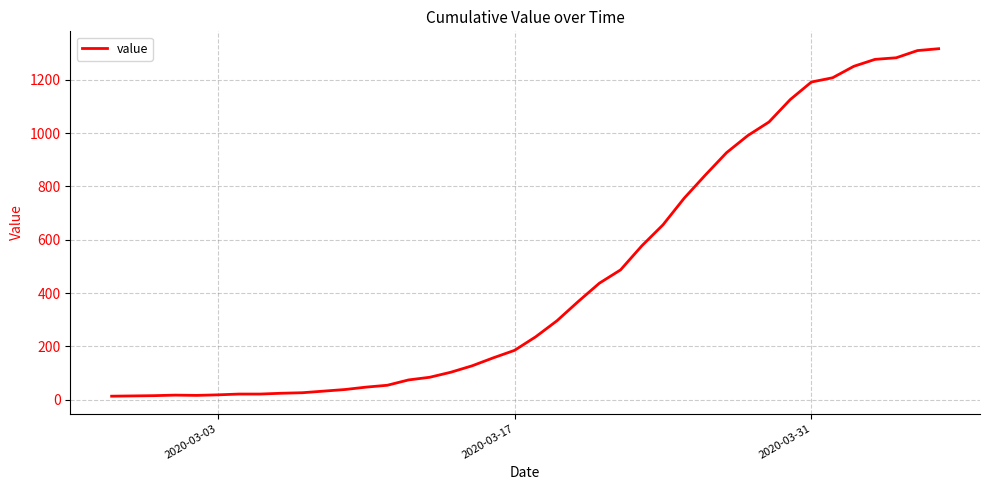

What is the greatest value displayed?

1317